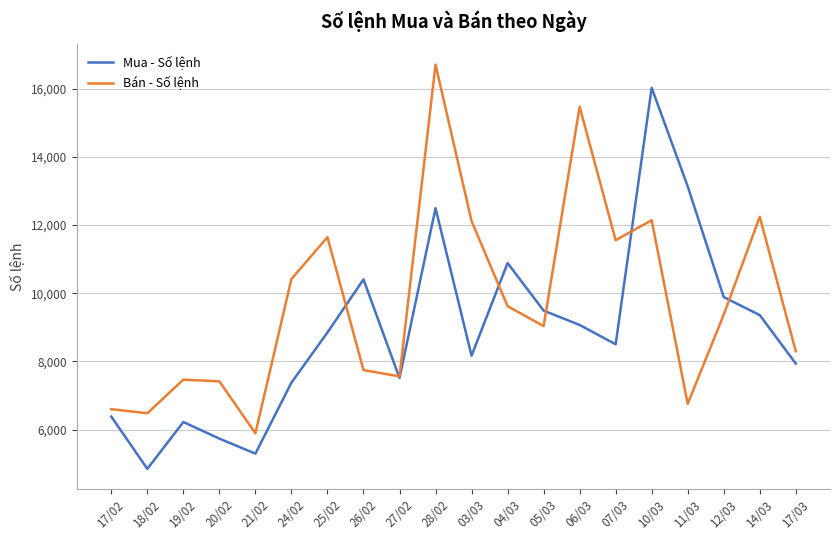

What is the difference between the Mua - Số lệnh values at 18/02 and 07/03?

3654